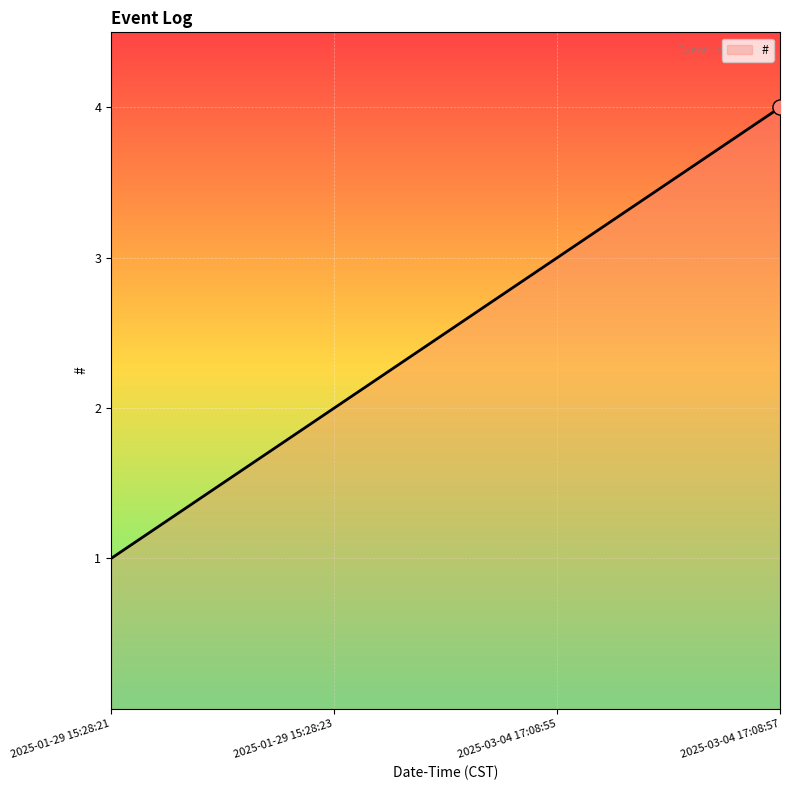

What is the ratio of the value at 2025-01-29 15:28:23 to the value at 2025-01-29 15:28:21?

2.0